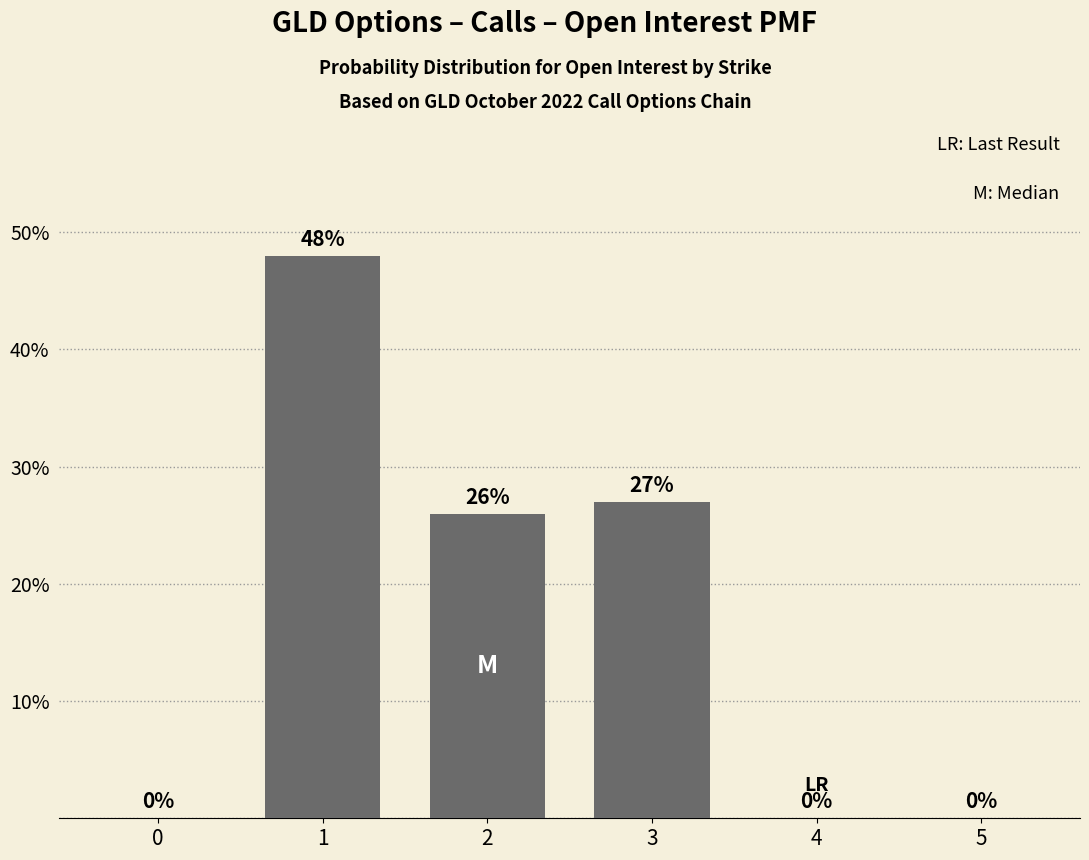

What is the sum of the values at 2 and 3?

0.5